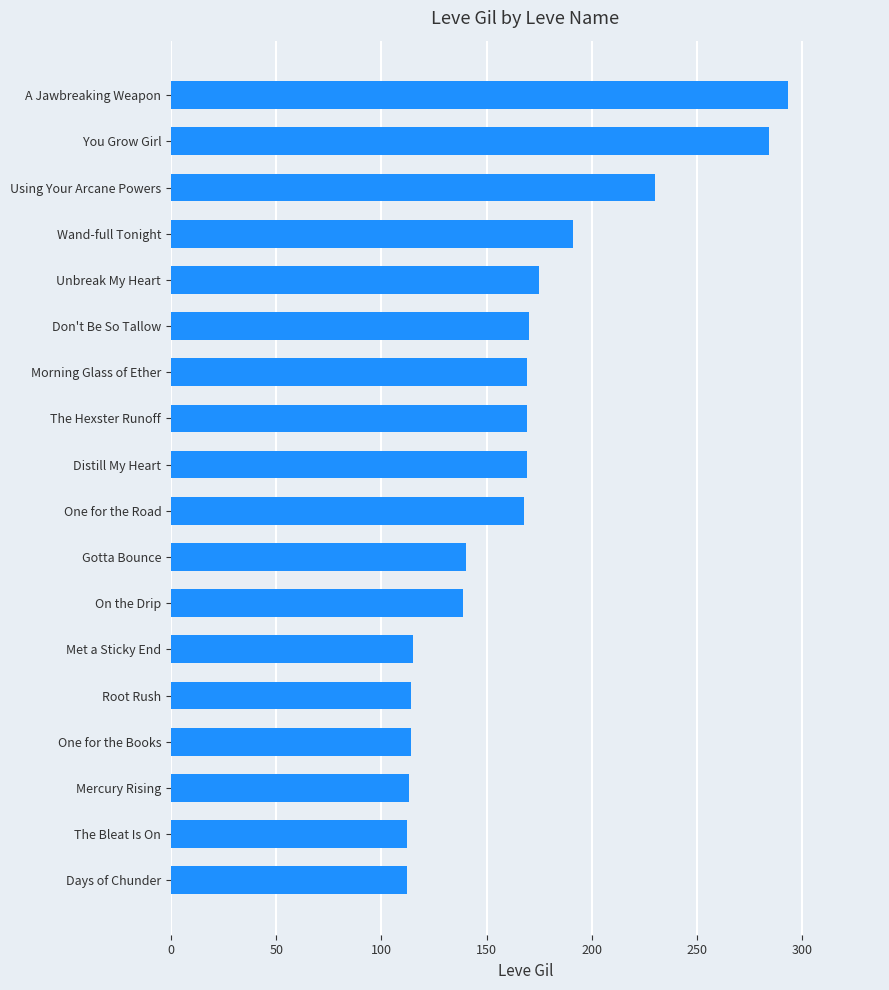

True or false: the data shows 169 at Morning Glass of Ether.

True